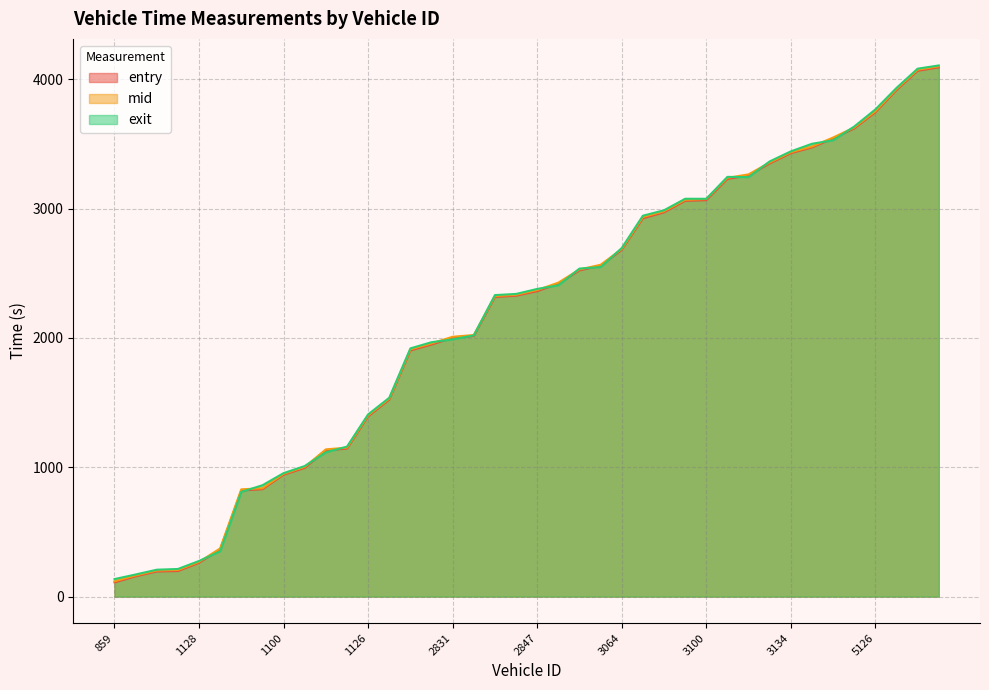

Does the chart display data point markers on the line(s)?

No